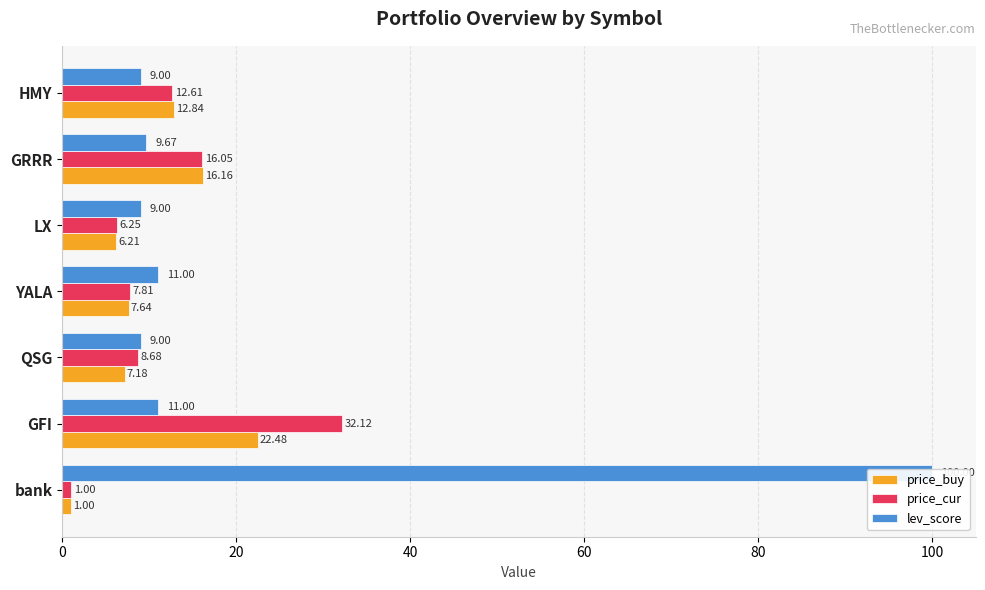

Which series changed the most between 40 and 60?

lev_score